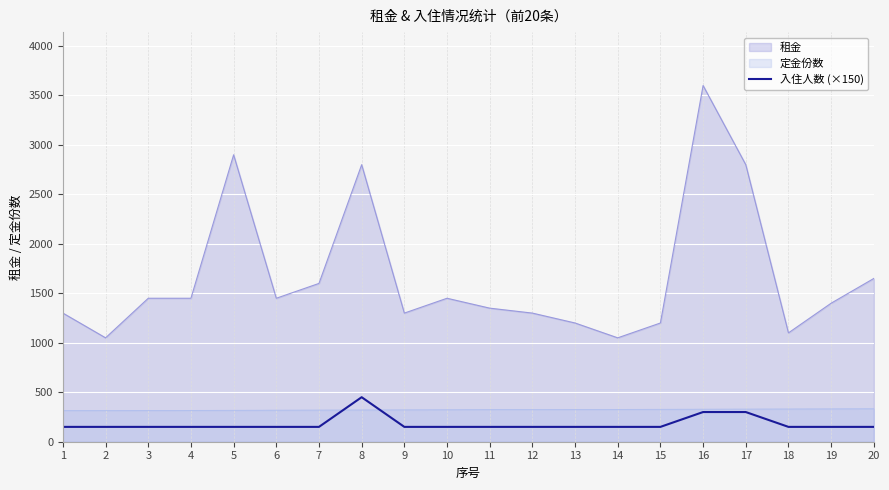

What is the maximum value for 定金份数?

333